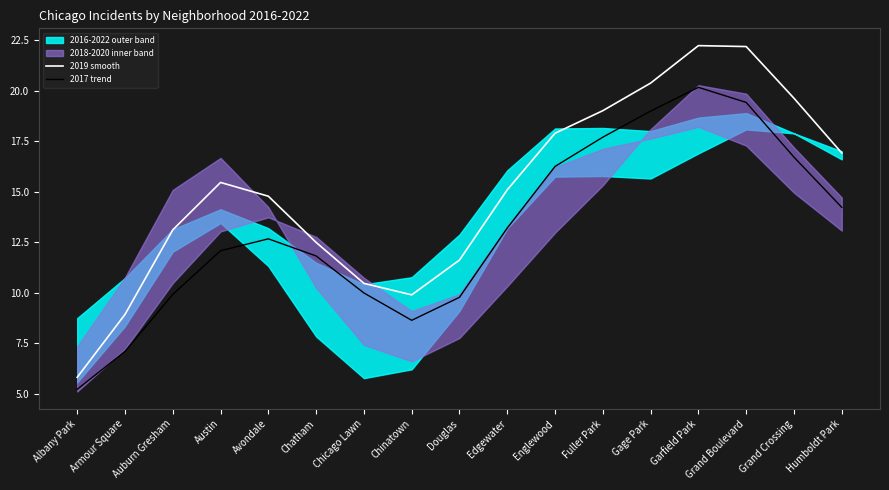

The value of 2019 smooth at Garfield Park is 32.6. True or false?

False